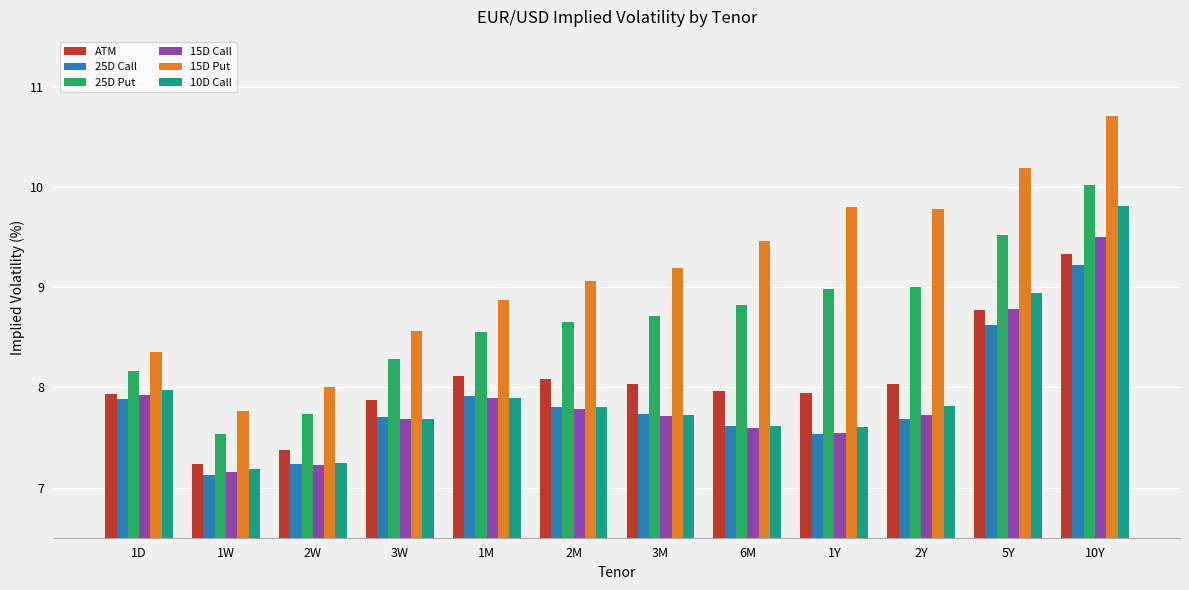

Which series has the widest spread of values?

15D Put